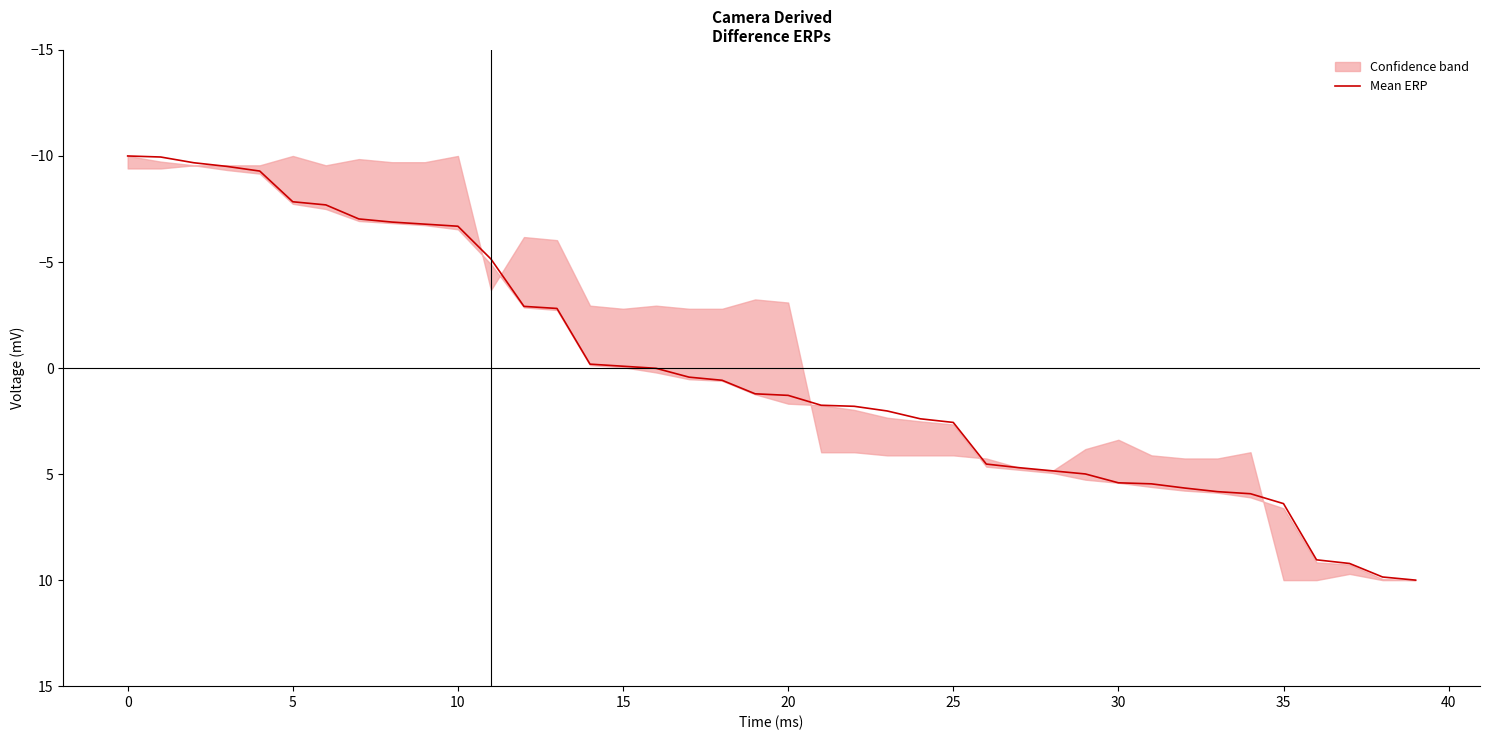

Count the number of categories in the chart.

40